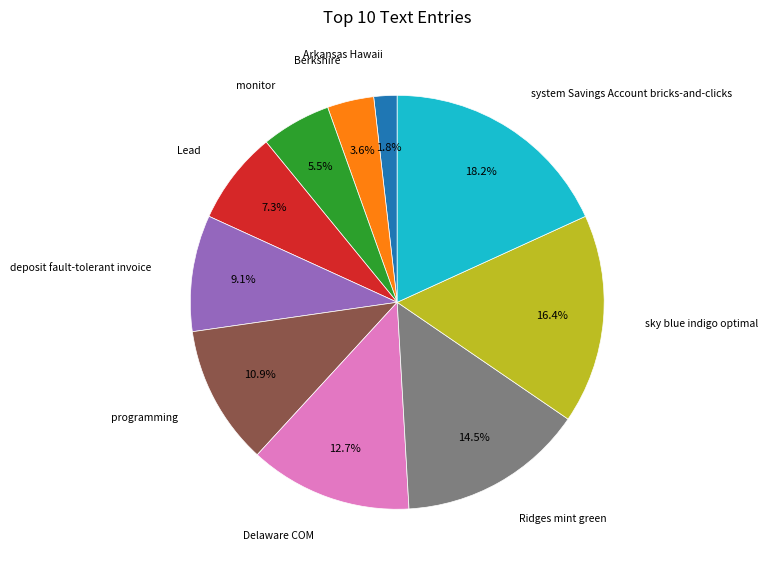

Is there any slice that represents more than half of the pie?

No